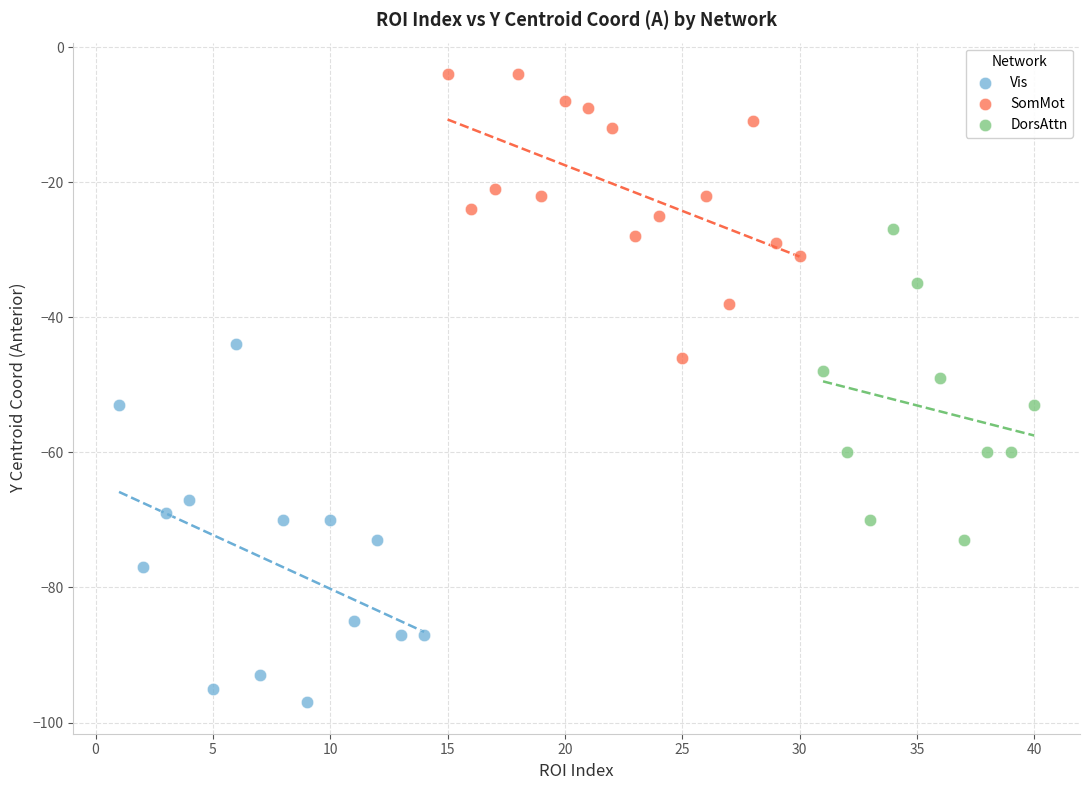

Which series has the largest Y range (max minus min)?

Vis